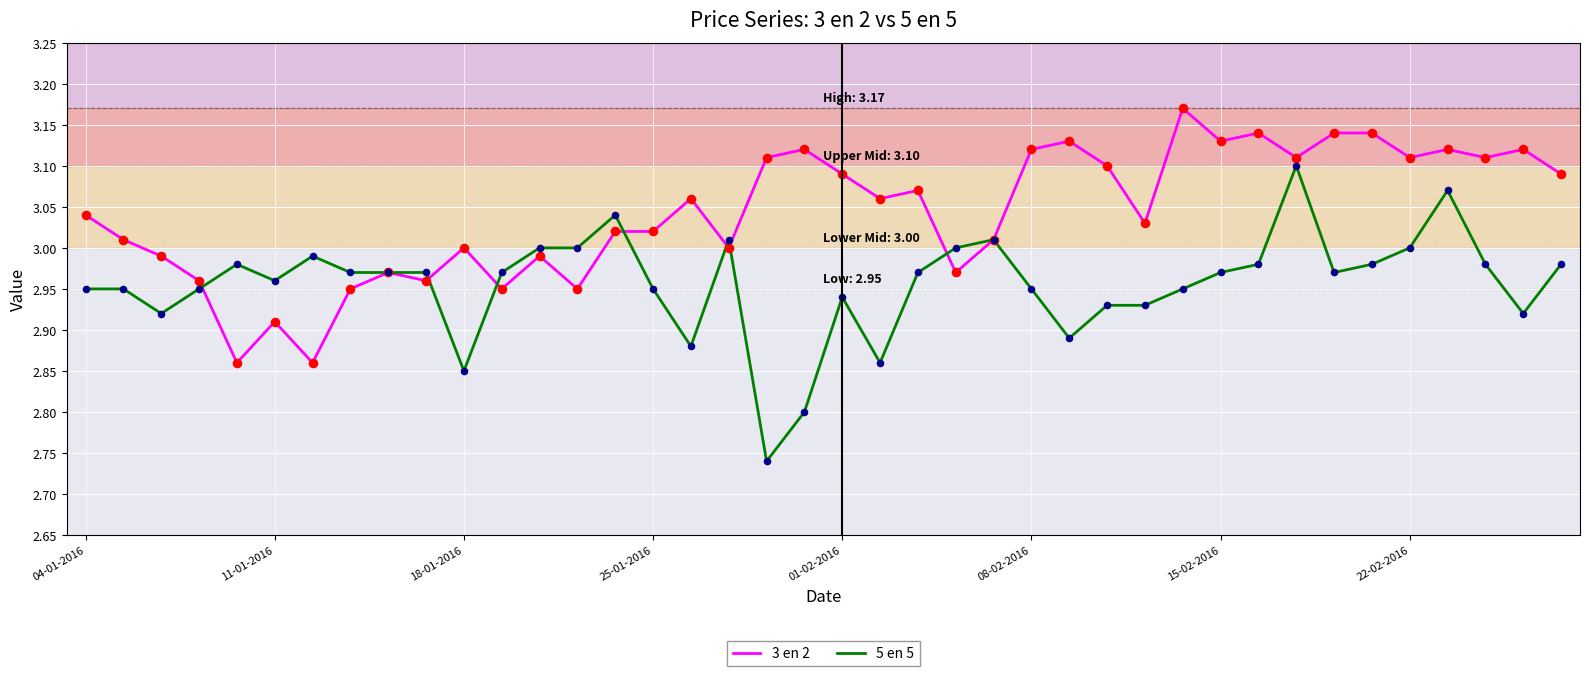

Which series has the largest total across all categories?

3 en 2